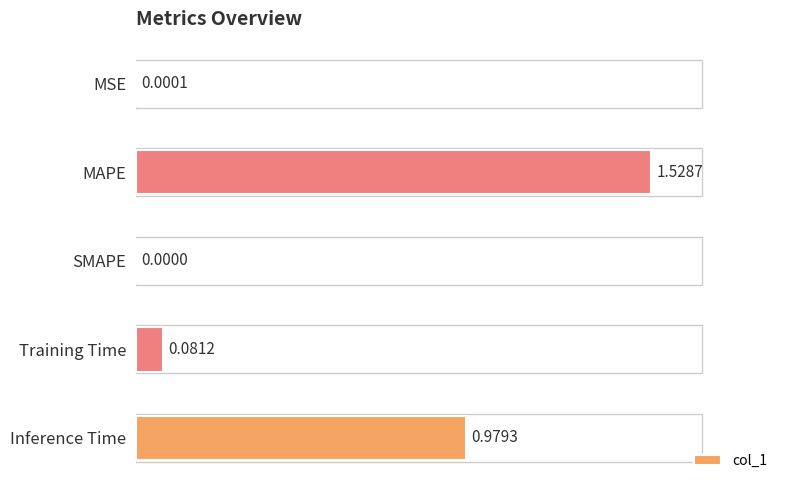

Are the bars horizontal?

Yes